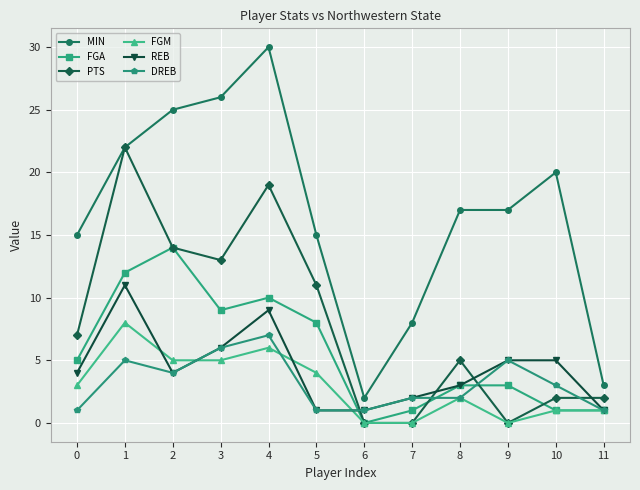

True or false: MIN and REB intersect in this chart.

False